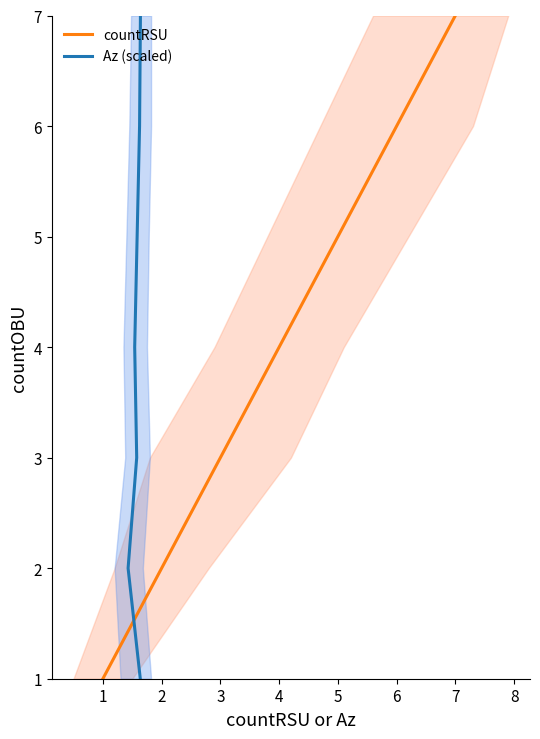

What is the difference between the second highest and minimum values in the countRSU series?

5